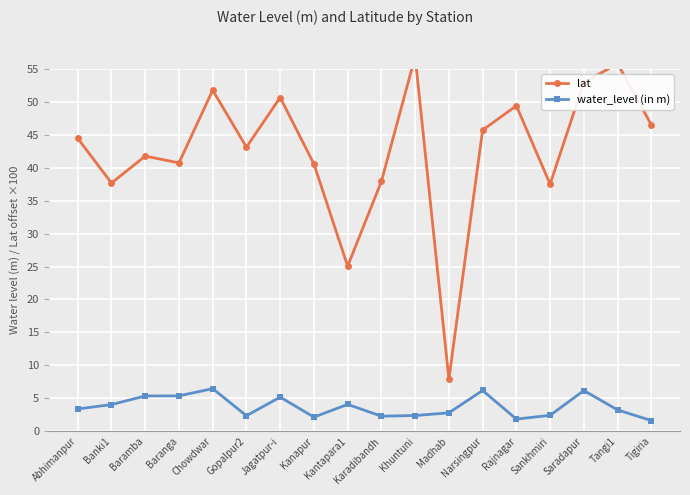

Which category has the lowest value in the water_level (in m) series?

Tigiria